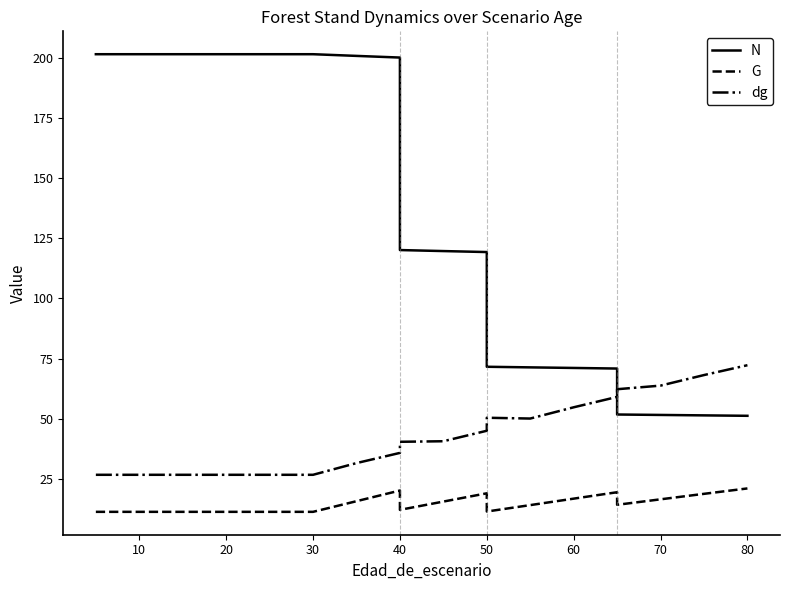

What is the highest value of the G series?

21.0